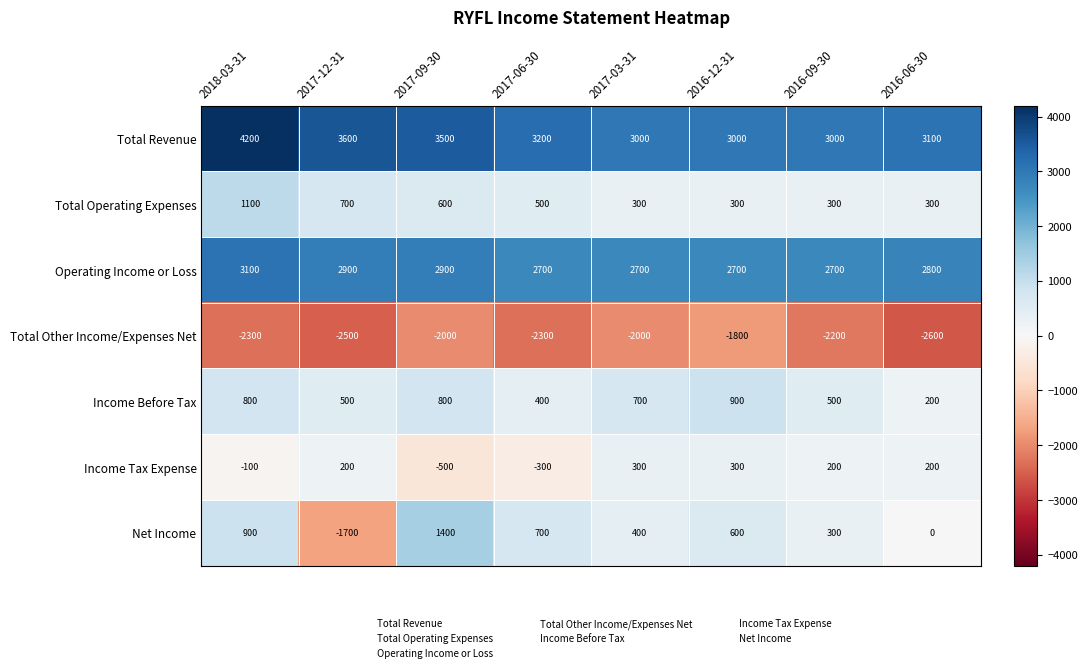

How many data points does each series have?

8